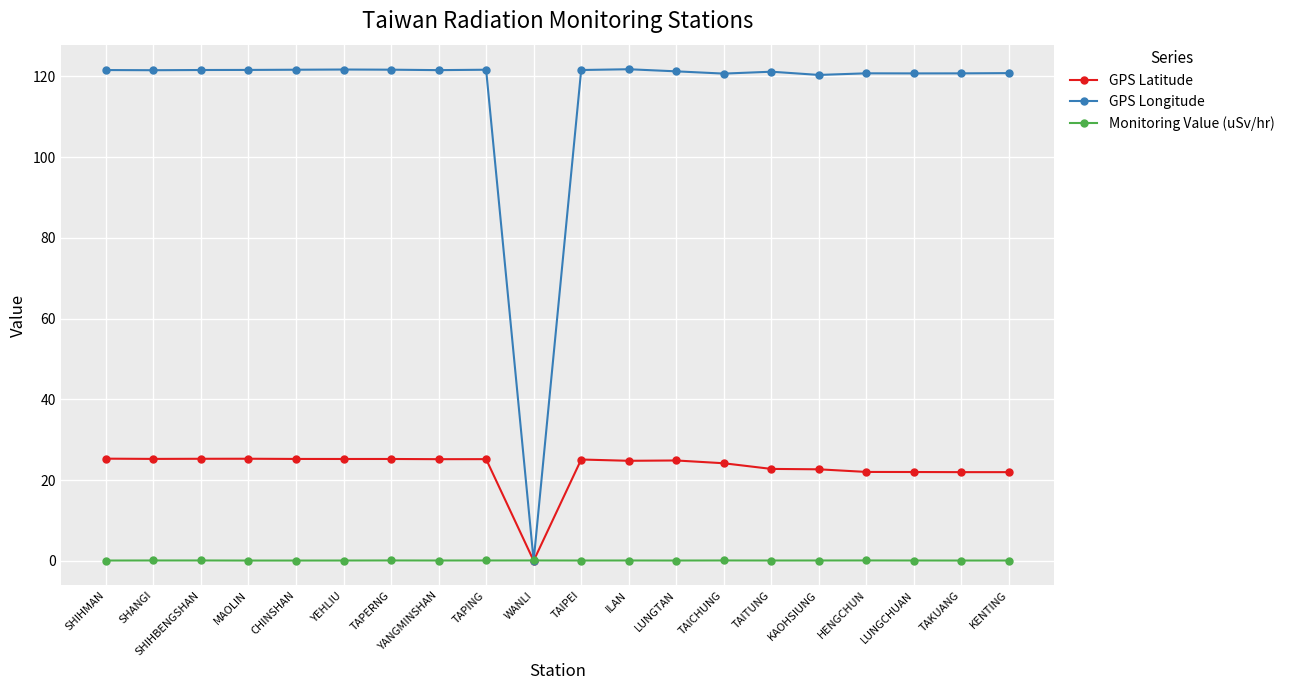

What is the label of the 9th point from the right?

ILAN